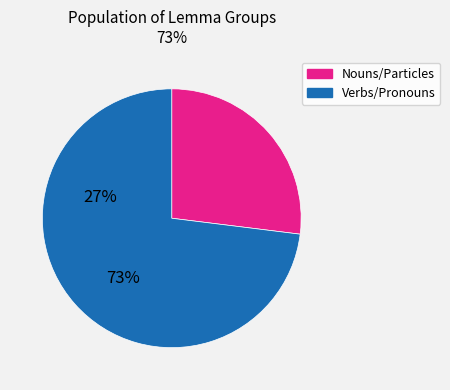

Does any single category account for the majority?

Yes